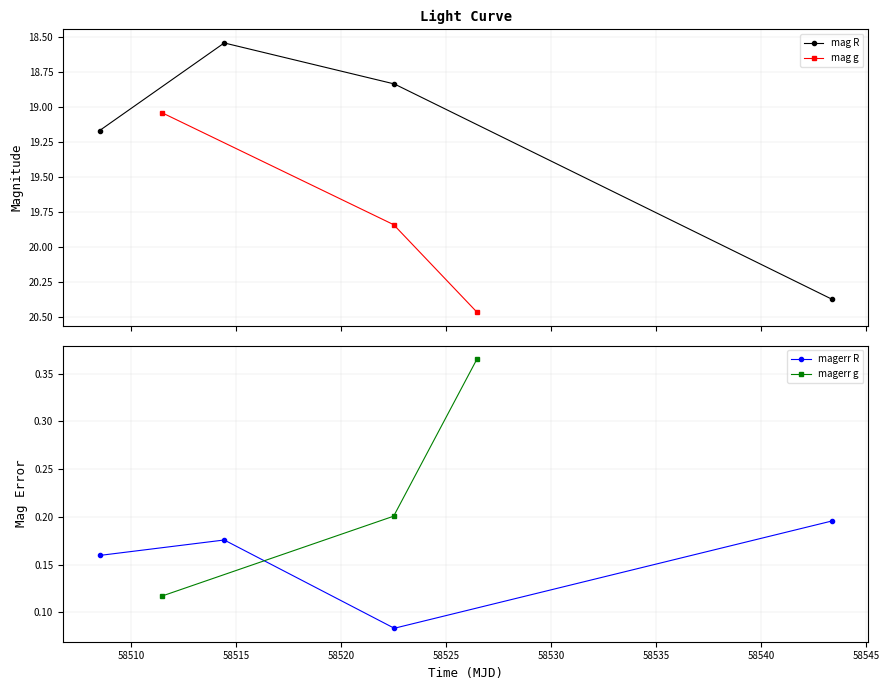

At which label is magerr closest to 0?

58522.53207179997